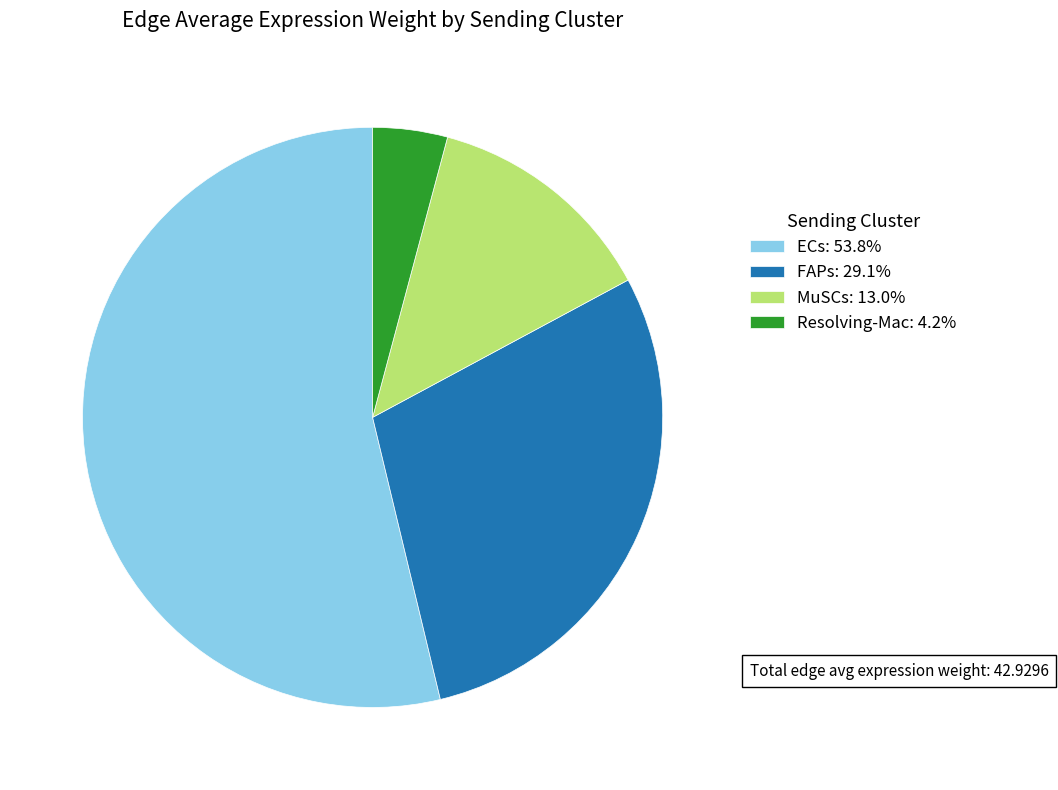

Is the sum of FAPs: 29.1% and ECs: 53.8% greater than half?

Yes